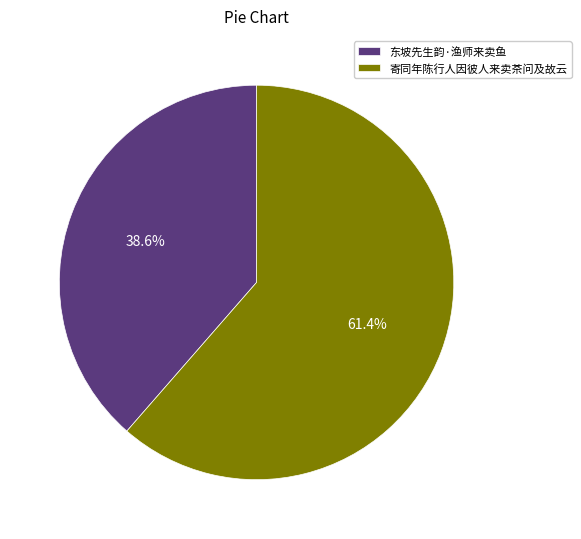

To the nearest percent, what is the average slice percentage?

50%